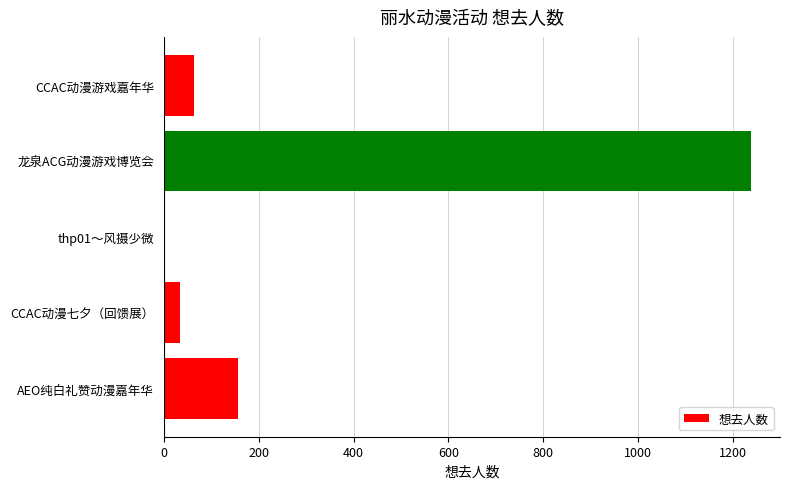

True or false: the data shows 64 at CCAC动漫游戏嘉年华.

True